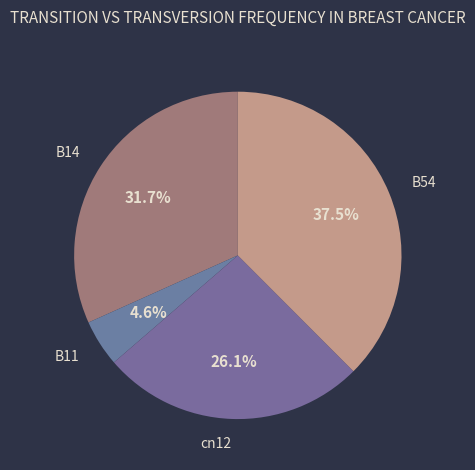

Between B14 and B11, which is larger?

B14